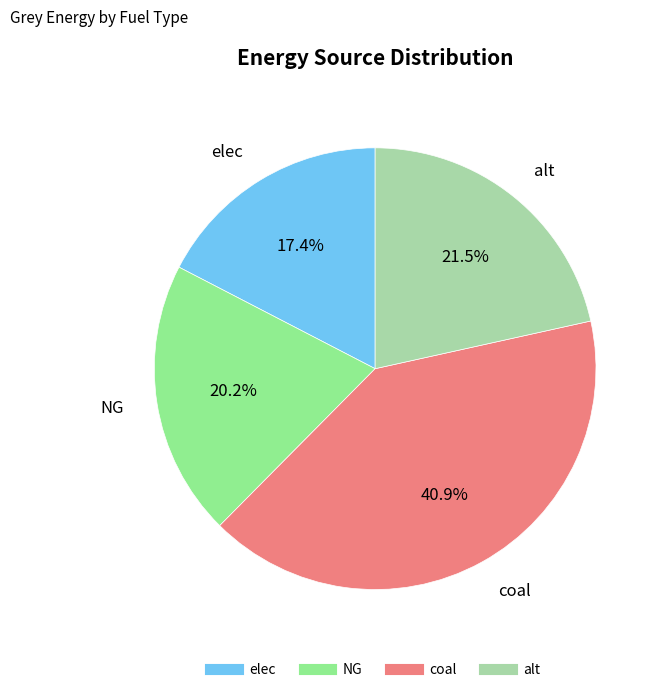

The coal slice represents 34% of the pie. True or false?

False